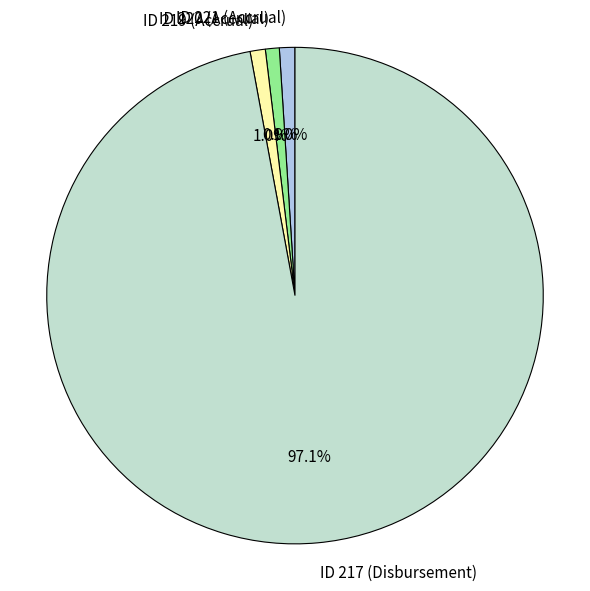

Approximately how many times larger is the value at ID 220 (Accrual) compared to ID 221 (Accrual)?

0.9